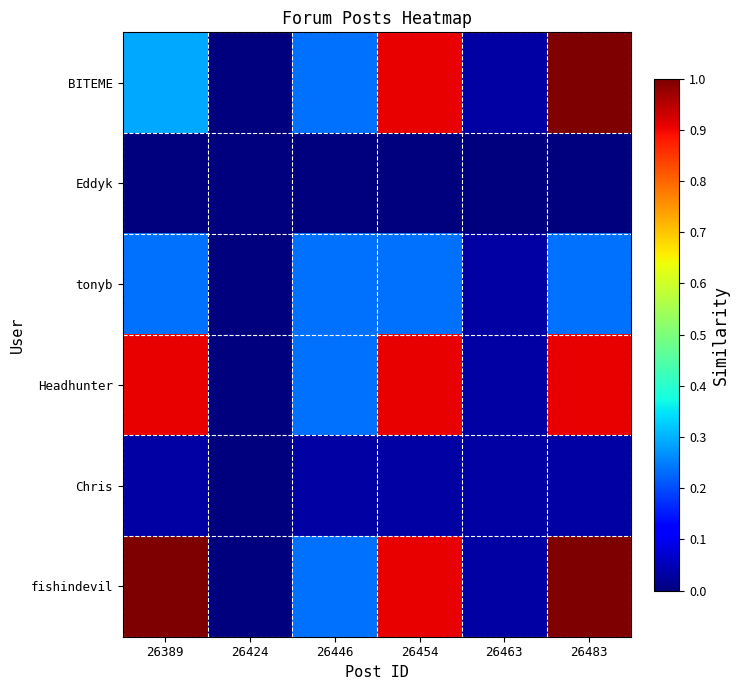

List the series in order of their peak value, highest first.

BITEME, fishindevil, Headhunter, tonyb, Chris, Eddyk